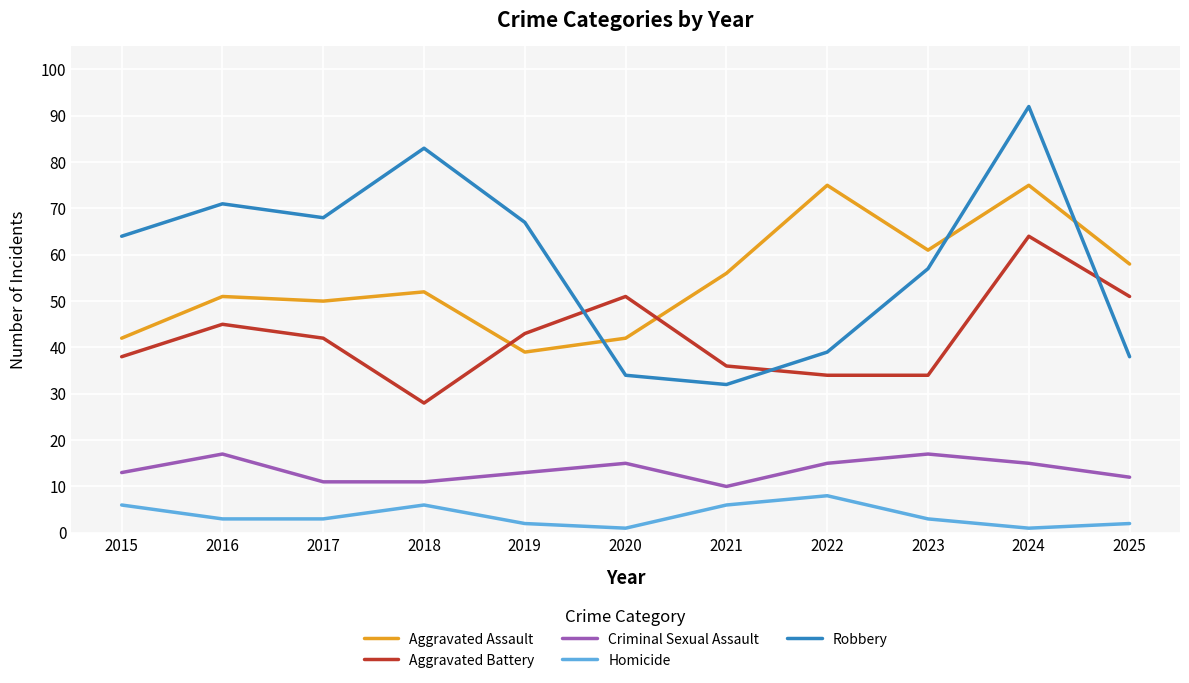

At which category does Robbery reach its first local peak?

2016